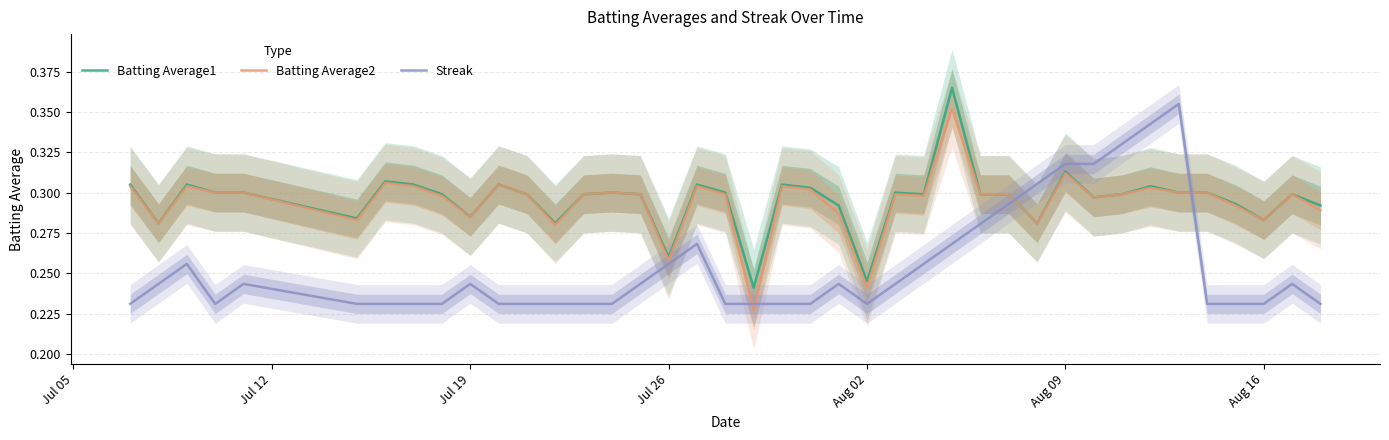

Does the chart display data point markers on the line(s)?

No